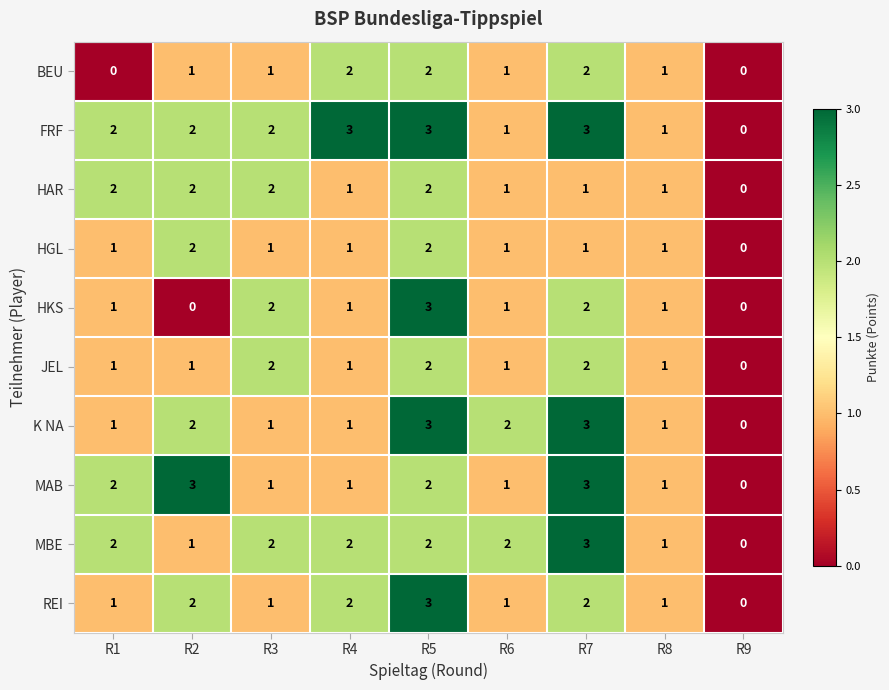

The HAR series shows 2 at R2. True or false?

True